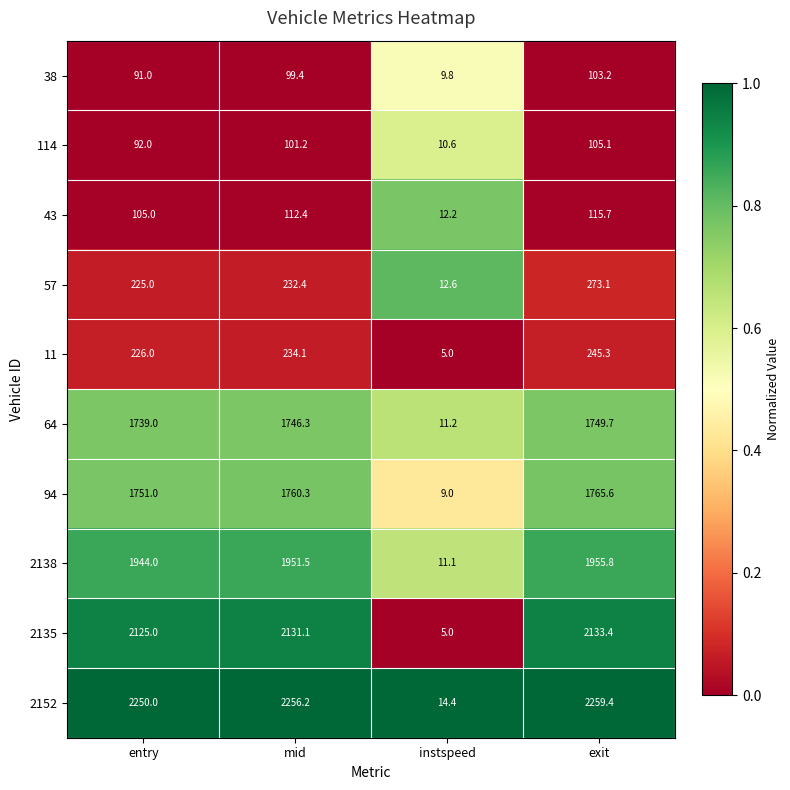

True or false: 2135 has a value of 740.9 at mid.

False